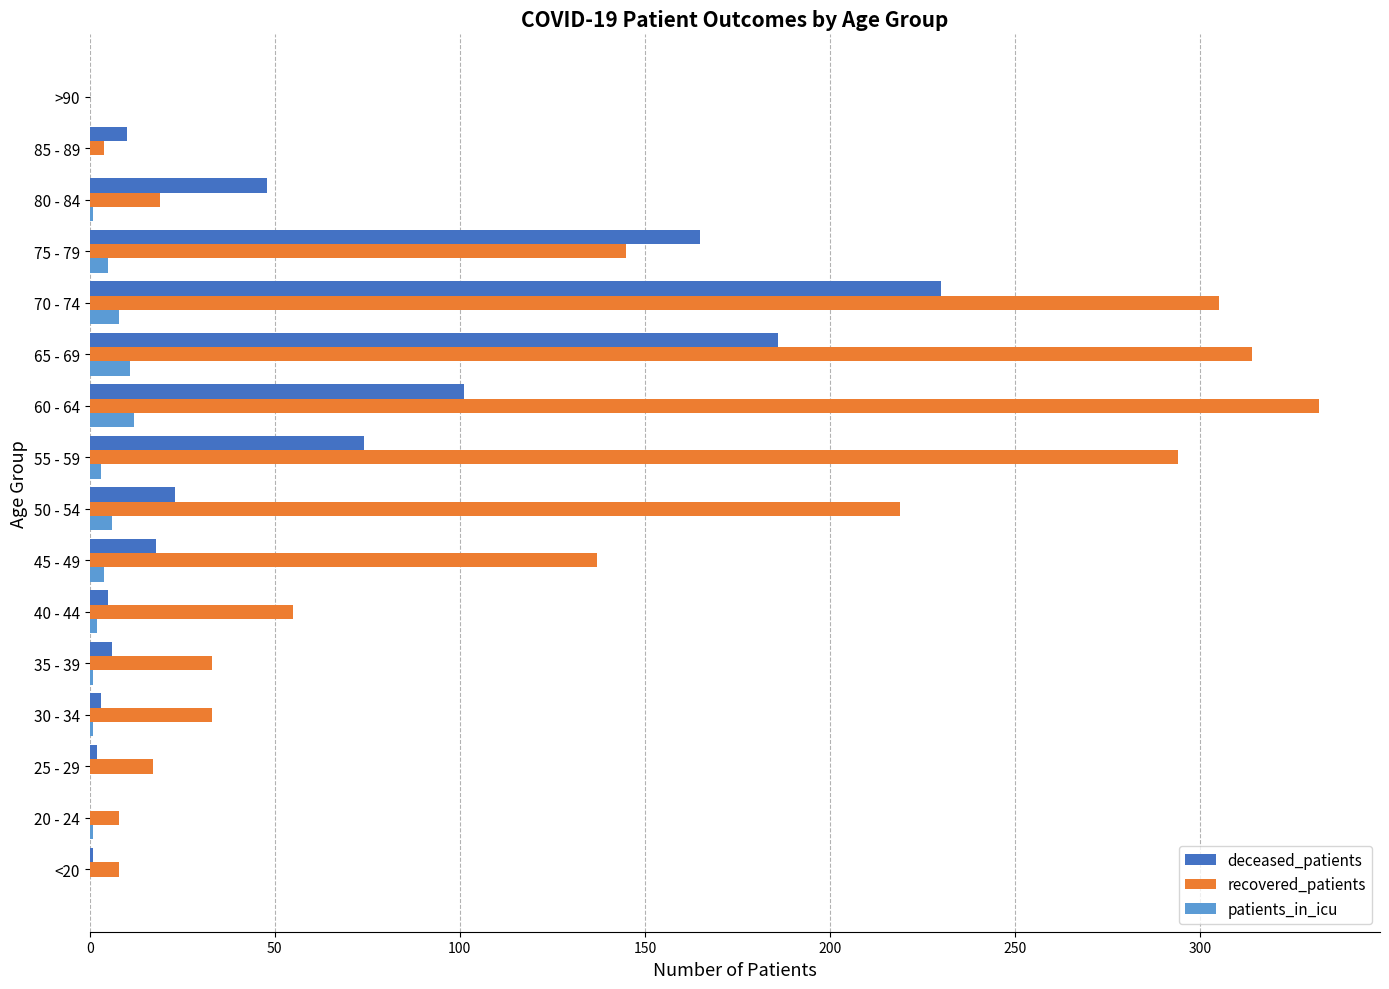

What is the sum of all patients_in_icu values?

55